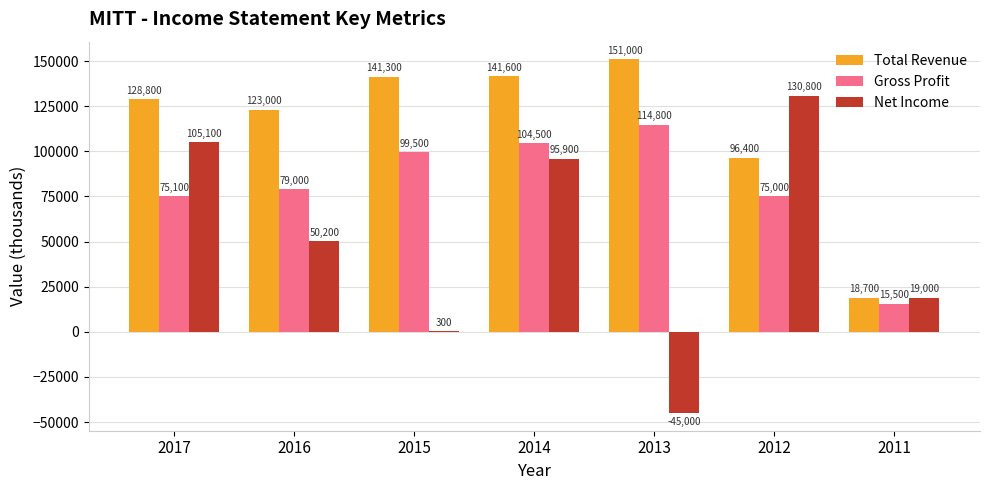

How many values in Net Income are above zero?

6